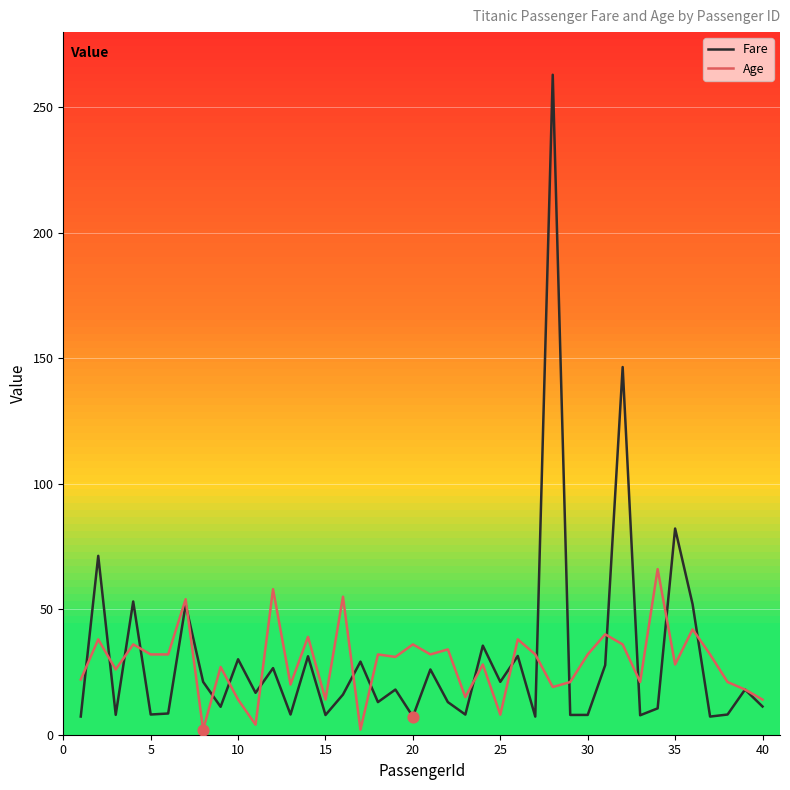

Which series has the largest range (max minus min)?

Fare